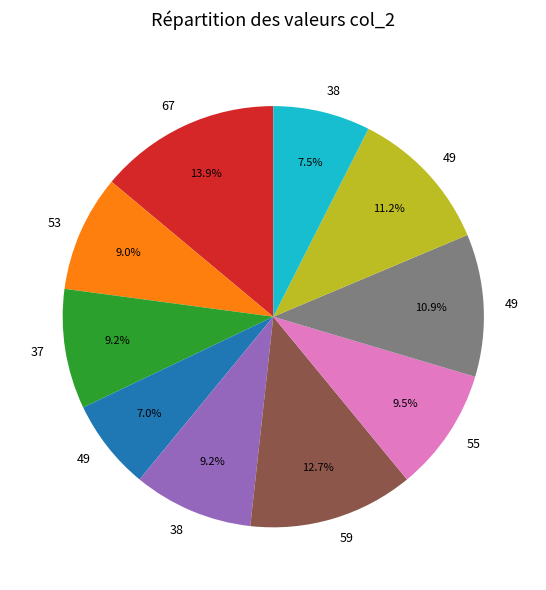

How many segments does this pie chart have?

10